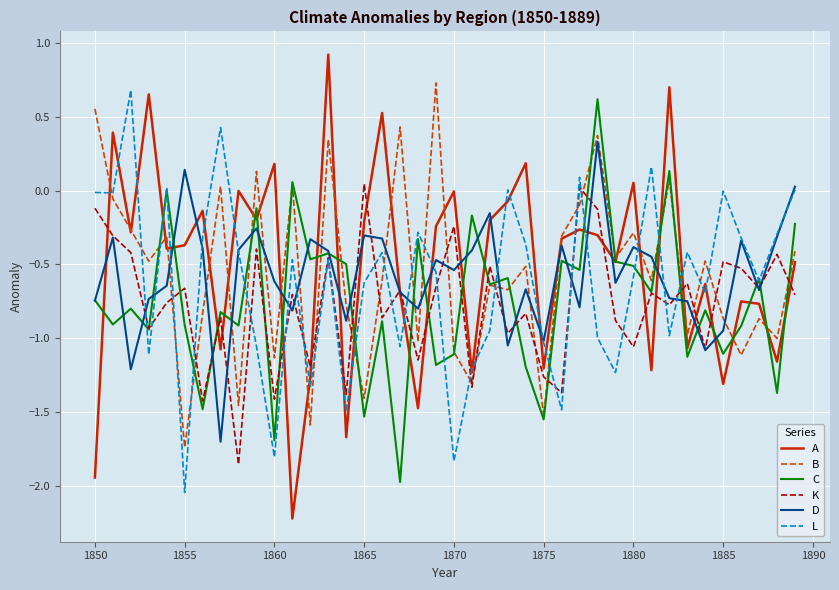

In B, how many points are higher than both neighbors (excluding endpoints)?

14